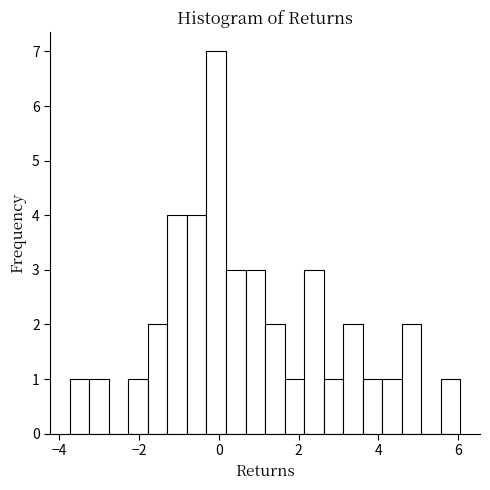

Around what value on the x-axis is the tallest bar? Give the approximate position of its centre, as read against the axis.

0.0